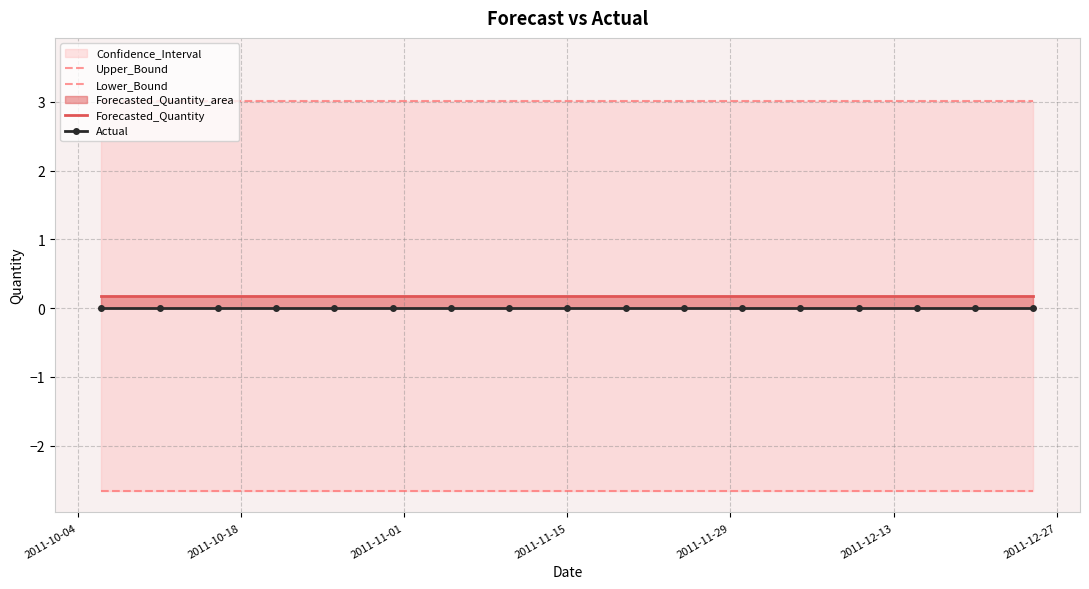

What is the average value of the Lower_Bound series?

-2.7